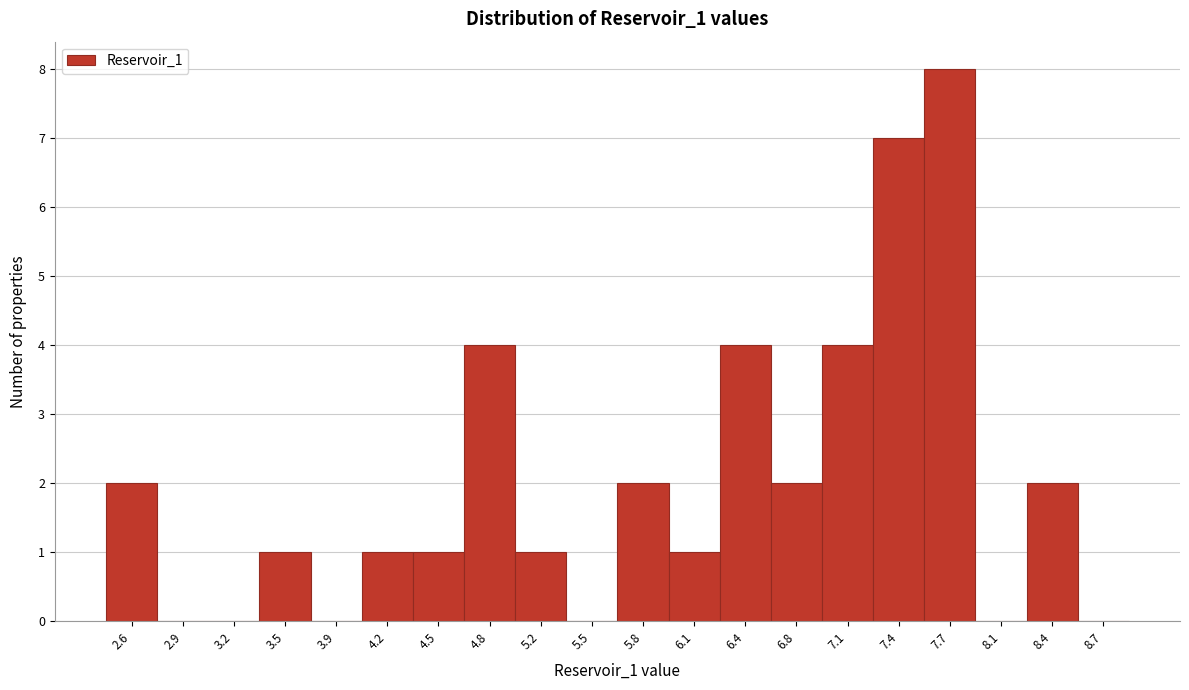

Reading left to right, extract all data points from this chart.

2.6=2	2.9=0	3.2=0	3.5=1	3.9=0	4.2=1	4.5=1	4.8=4	5.2=1	5.5=0	5.8=2	6.1=1	6.4=4	6.8=2	7.1=4	7.4=7	7.7=8	8.1=0	8.4=2	8.7=0